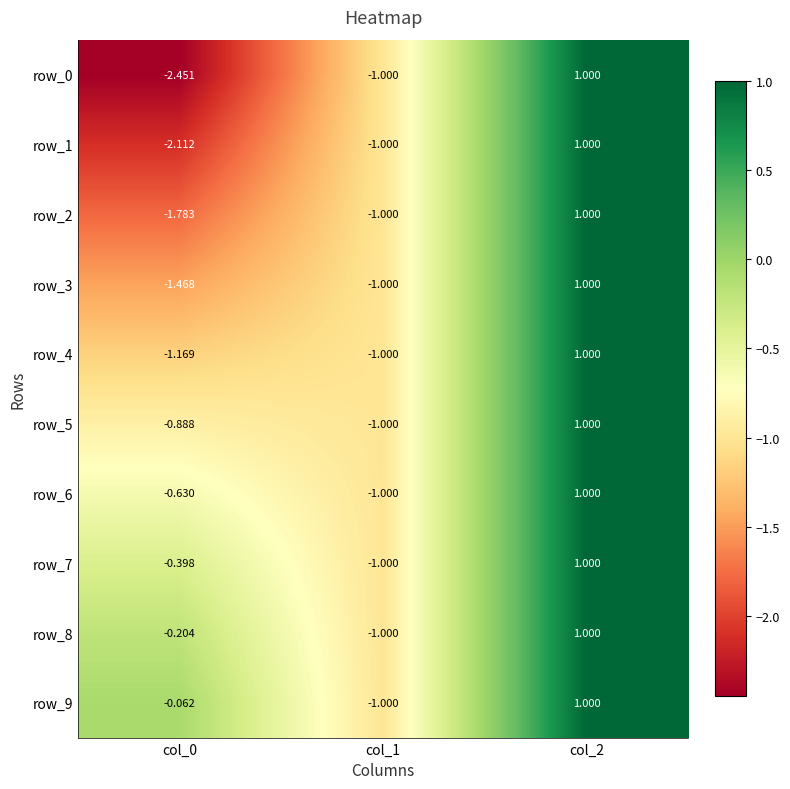

Which series changed the most between col_1 and col_2?

row_0